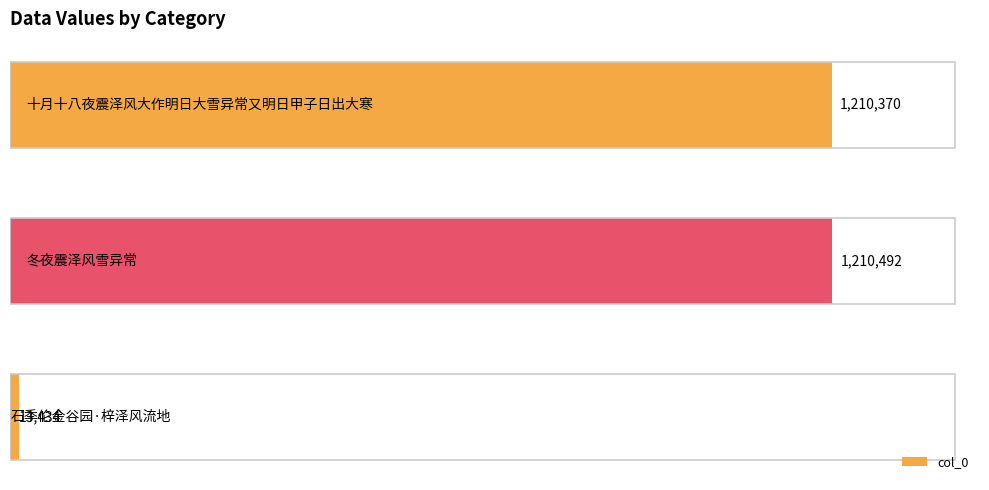

What is the smallest value displayed?

13434